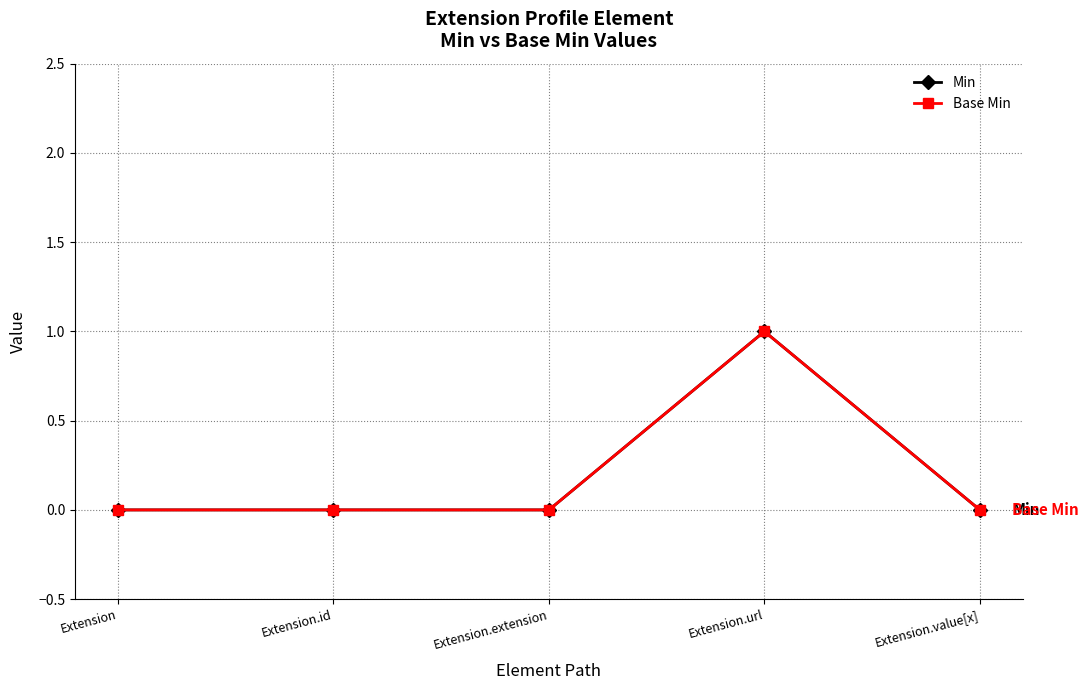

Is this an area chart (filled region under the line)?

No